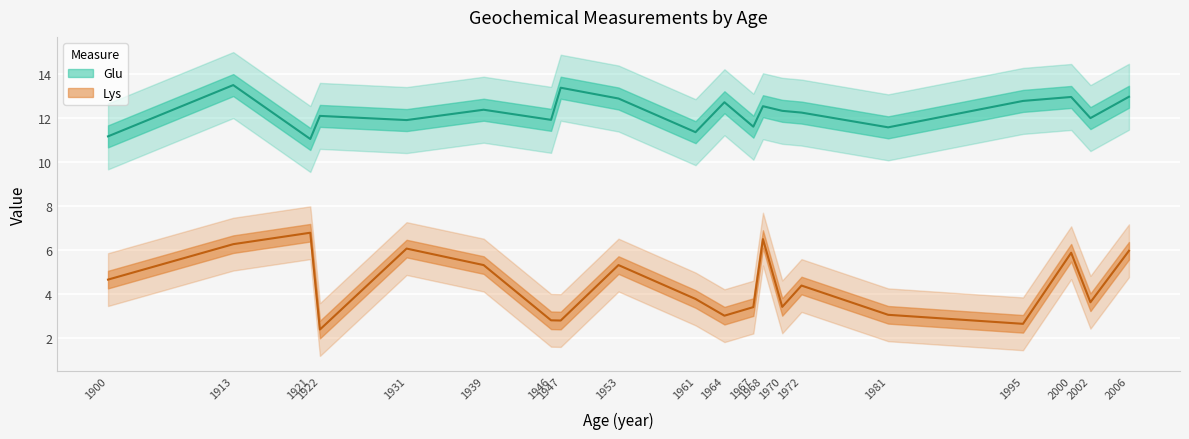

Between 1939 and 1972, which series saw the biggest shift?

Lys